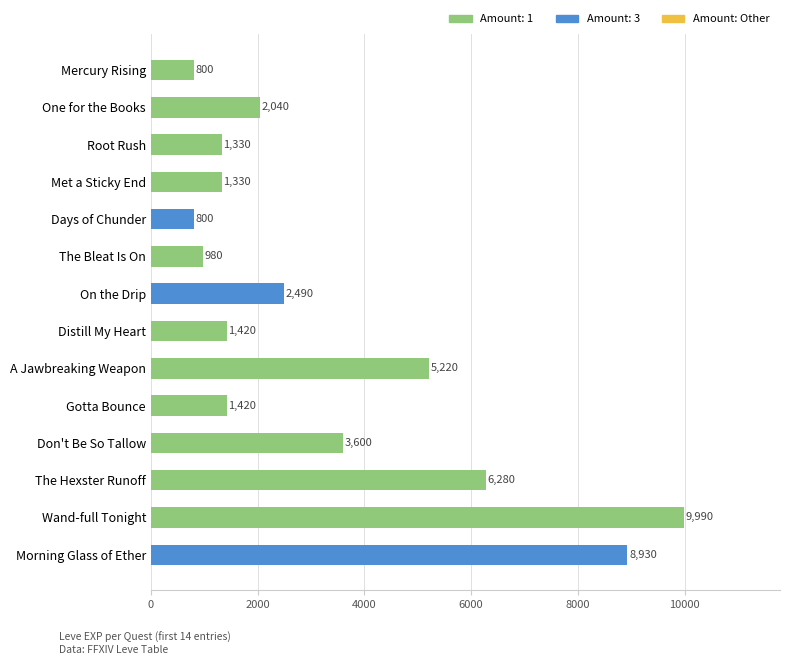

Reading top to bottom, what are all the values shown in this chart?

800	2040	1330	1330	800	980	2490	1420	5220	1420	3600	6280	9990	8930